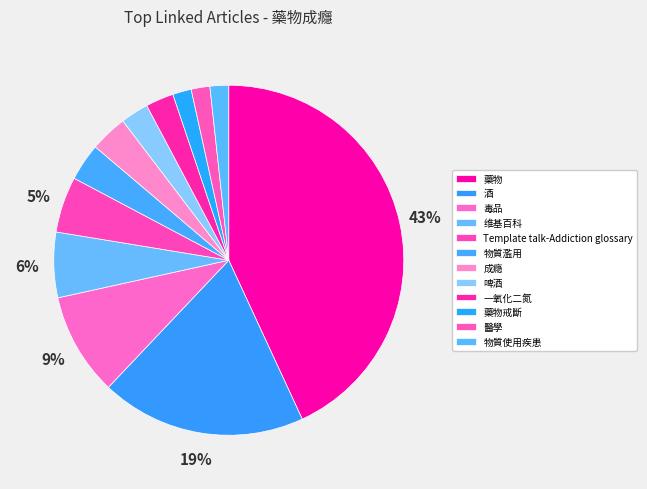

How many slices are in this pie chart?

12